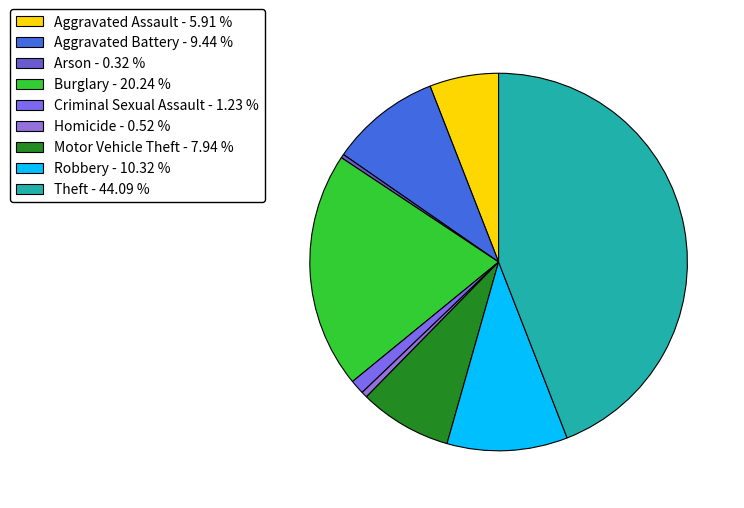

Is it true that Homicide is 1% of the pie?

True